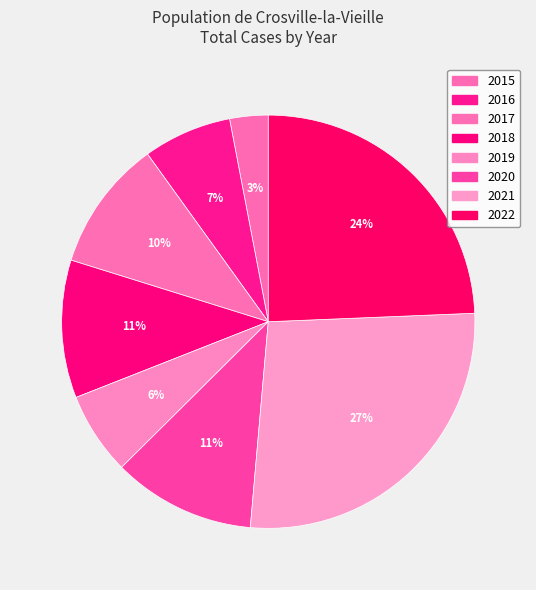

Which category has the smallest portion of the pie?

2015